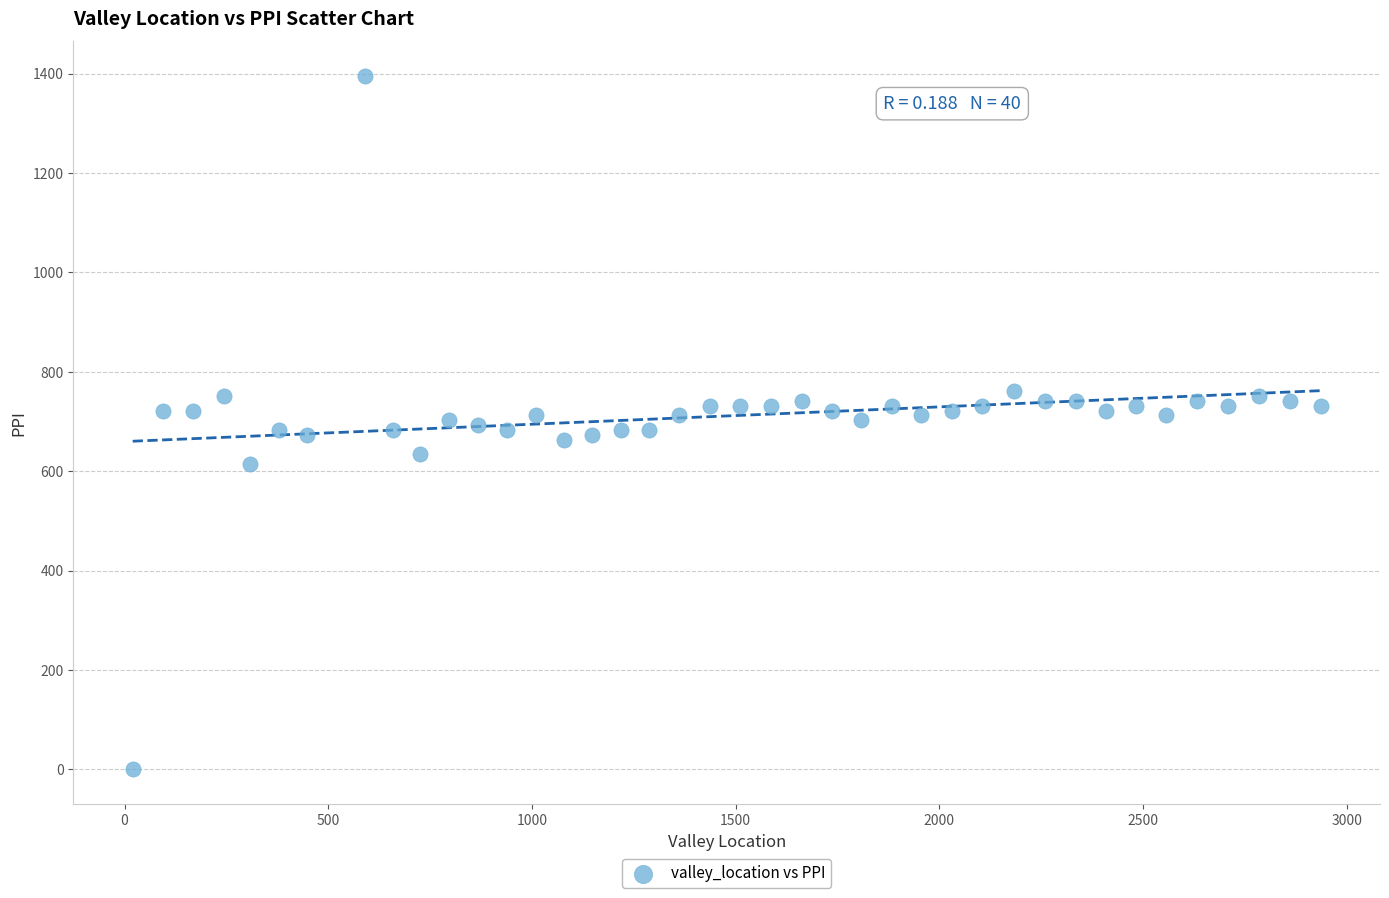

What is the range of Y values (max minus min)?

1395.1